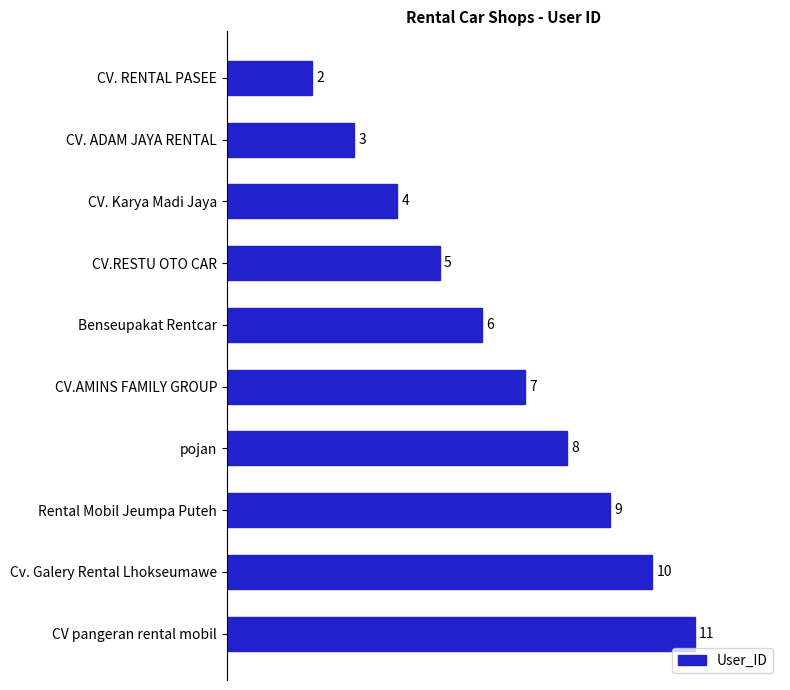

Is it true that the value at CV.AMINS FAMILY GROUP is 10?

False